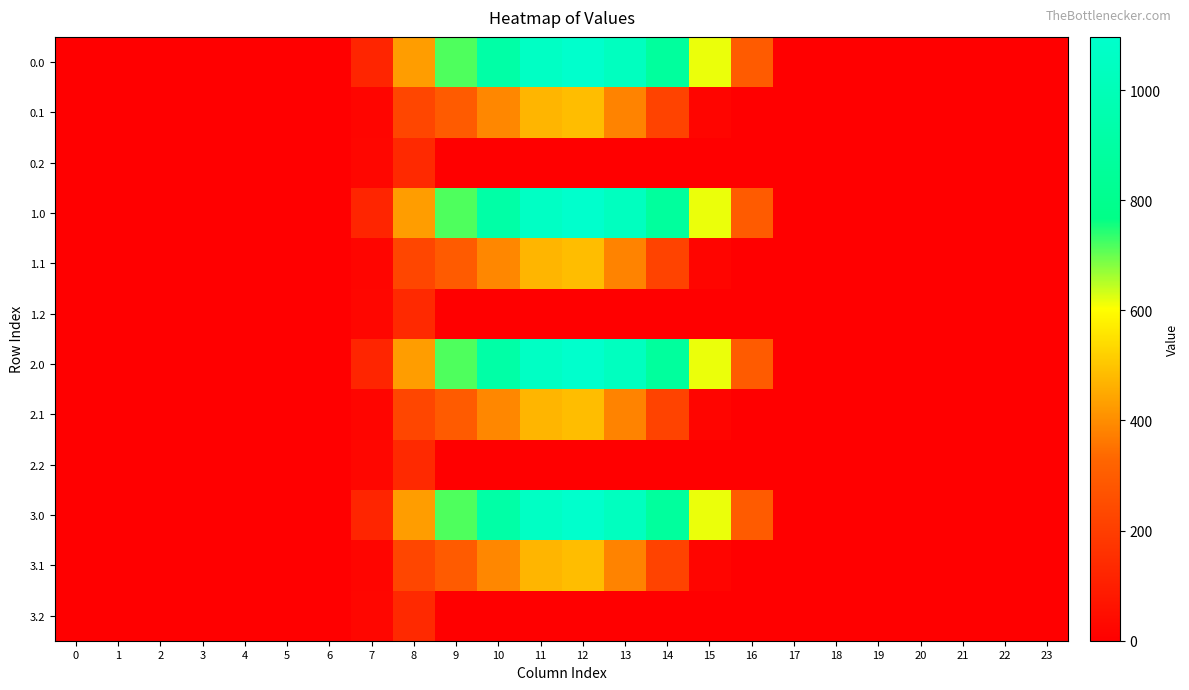

At how many categories does at least one series exceed 27?

10